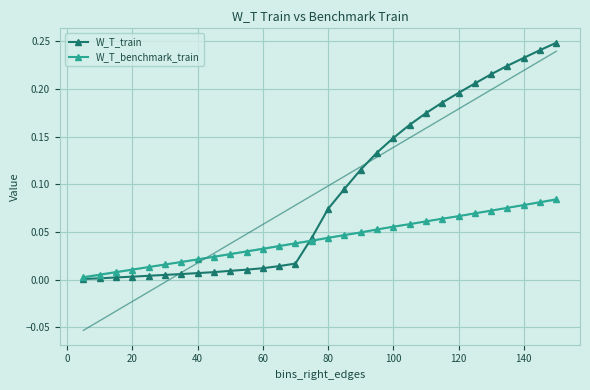

True or false: W_T_train has a value of 0.1 at 25.

False